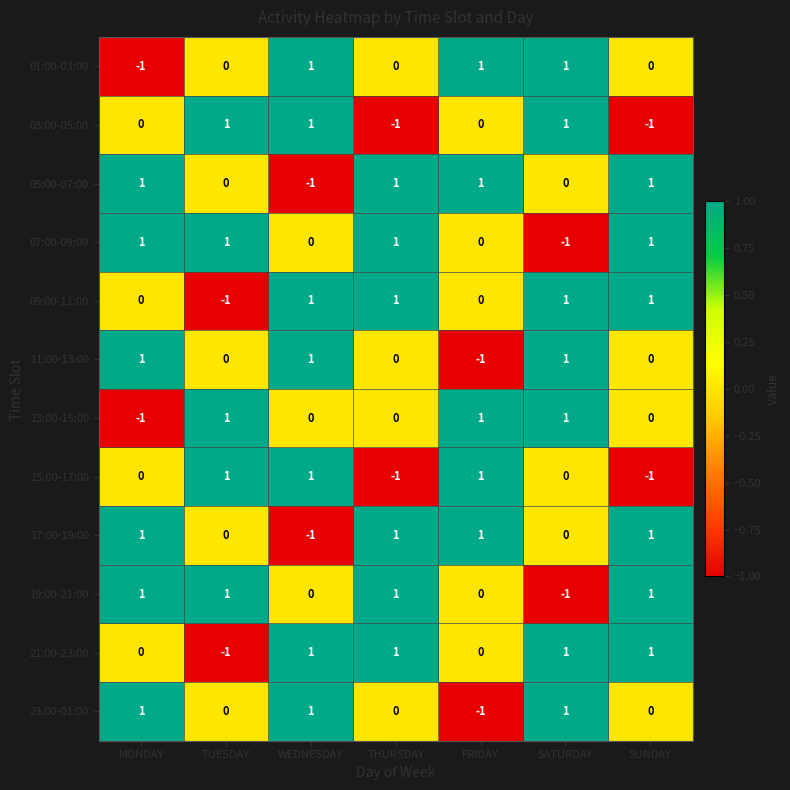

The 17:00-19:00 series shows 1 at SUNDAY. True or false?

True